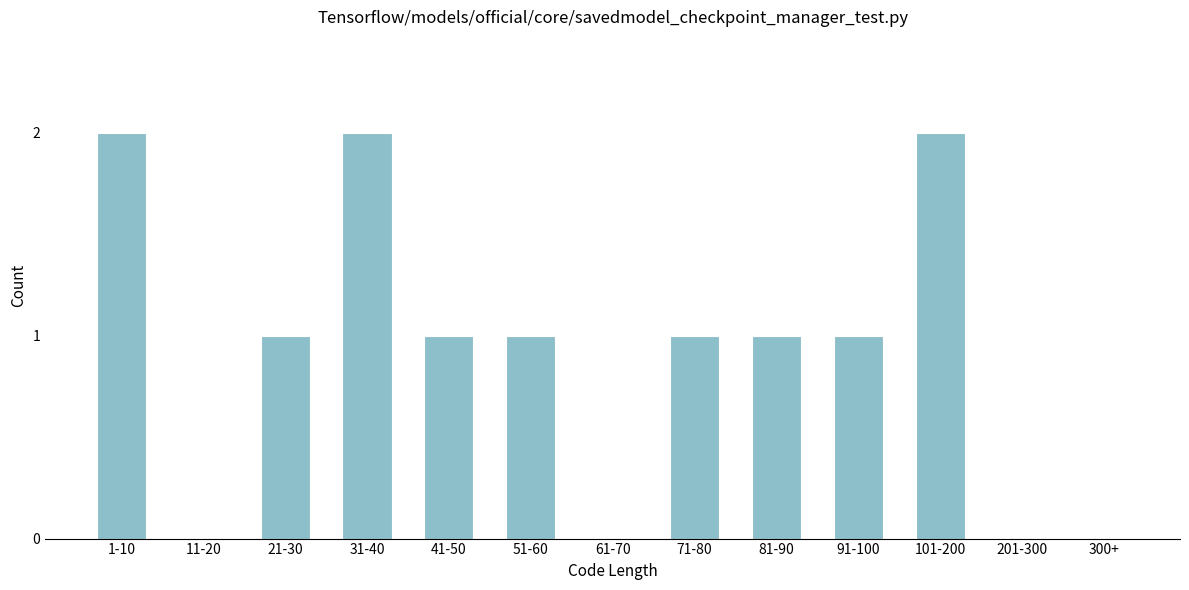

Reading right to left, what are all the values shown in this chart?

300+=0	201-300=0	101-200=2	91-100=1	81-90=1	71-80=1	61-70=0	51-60=1	41-50=1	31-40=2	21-30=1	11-20=0	1-10=2